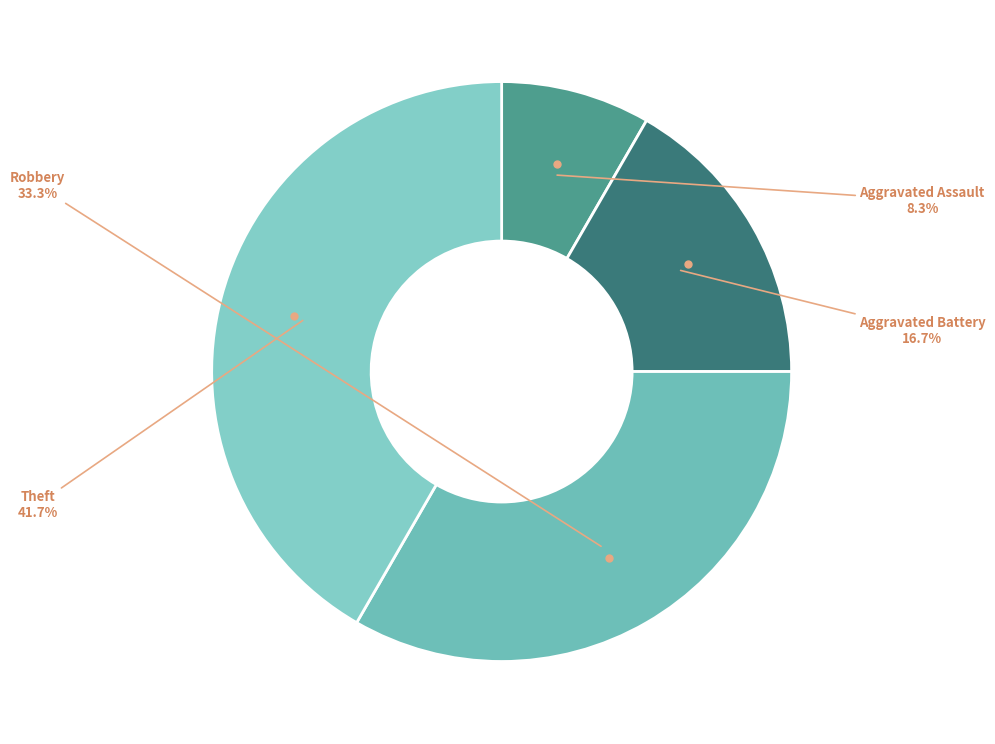

Count the number of slices in the pie.

4